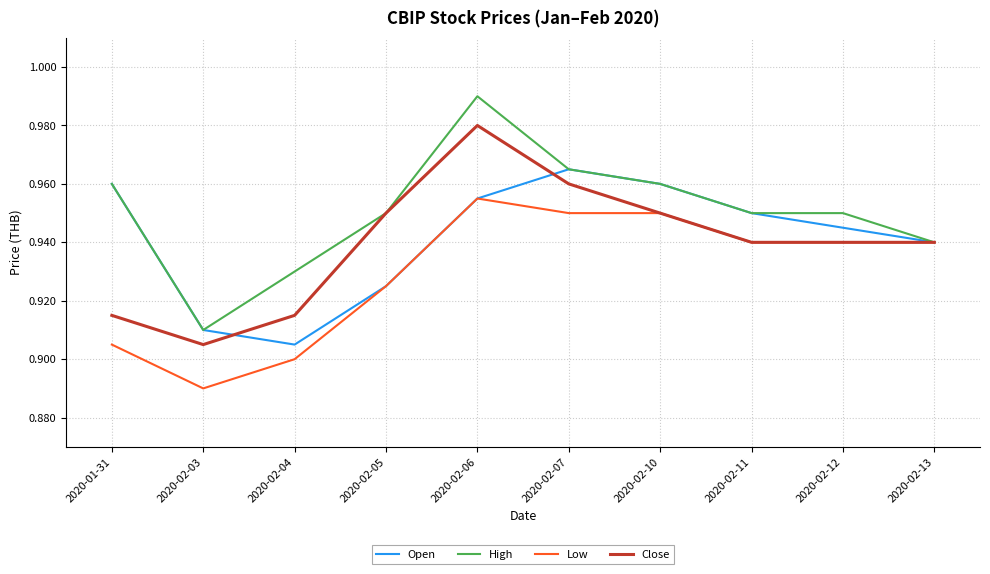

Does the chart have visible grid lines?

Yes